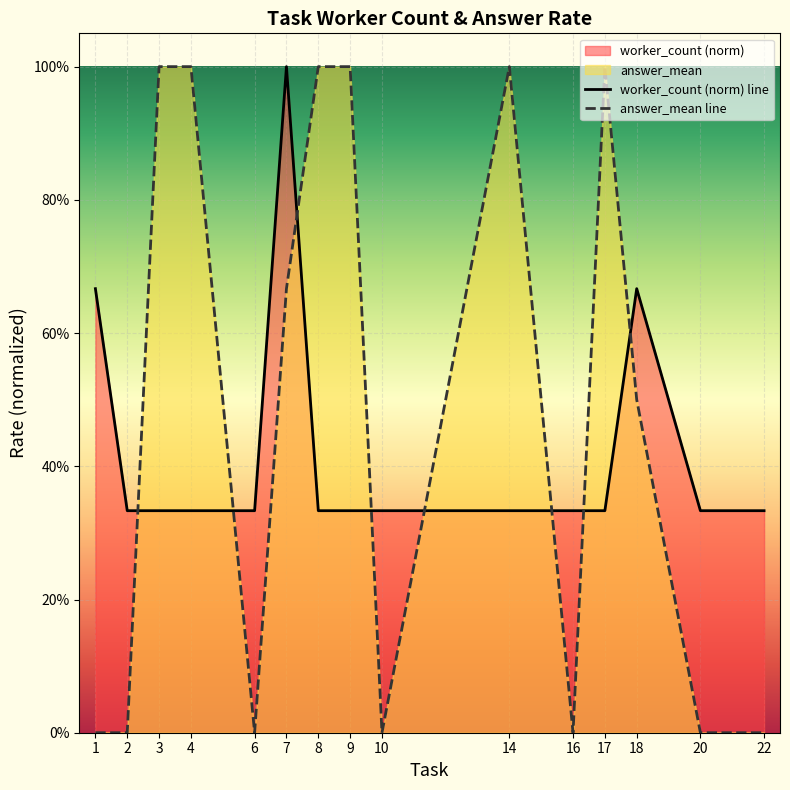

How many categories are shown in the chart?

15